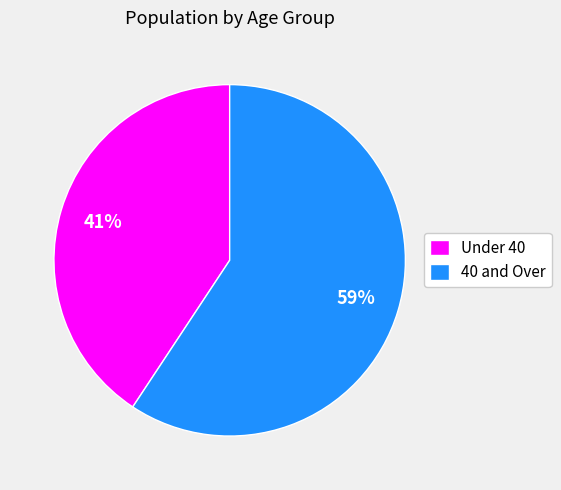

Is it true that Under 40 is 29% of the pie?

False